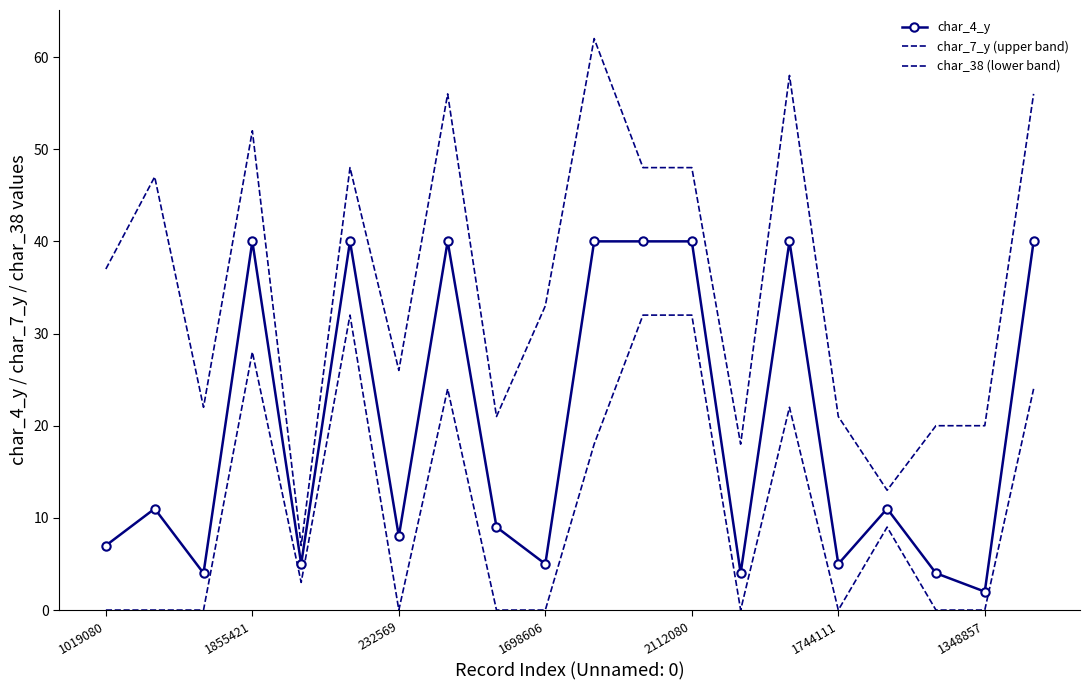

Rank the series by their average value, from highest to lowest.

char_7_y (upper band), char_4_y, char_38 (lower band)